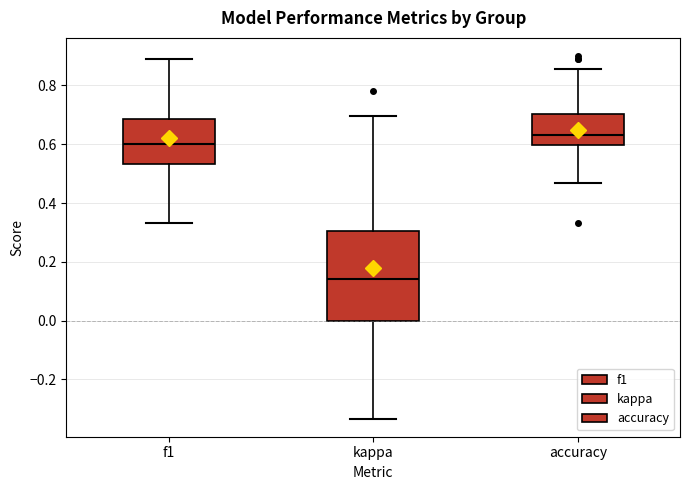

Reading left to right, transcribe this box plot: for each box, give where its median line is, the range the box spans, and where its two whiskers end, as read against the y-axis. The values are not printed on the chart, so give them approximately, as read against the axis.

f1: median 0.60, box 0.54 to 0.68, whiskers 0.34 to 0.88
kappa: median 0.14, box 0.00 to 0.30, whiskers -0.34 to 0.70
accuracy: median 0.64, box 0.60 to 0.70, whiskers 0.46 to 0.86